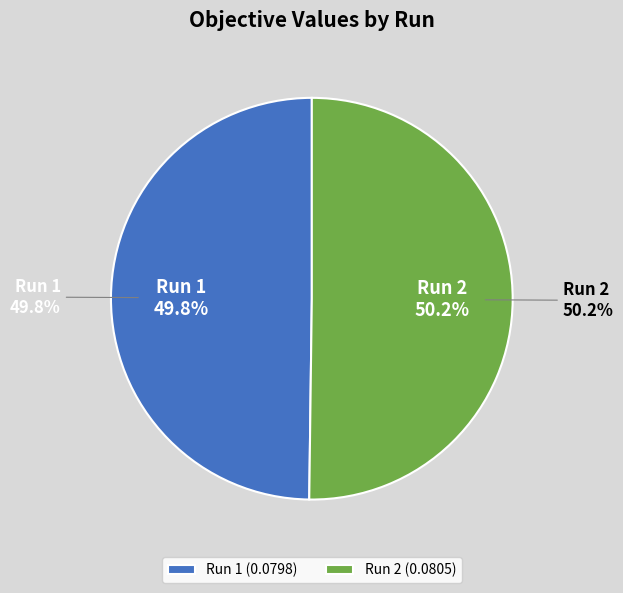

Does any single category account for the majority?

Yes